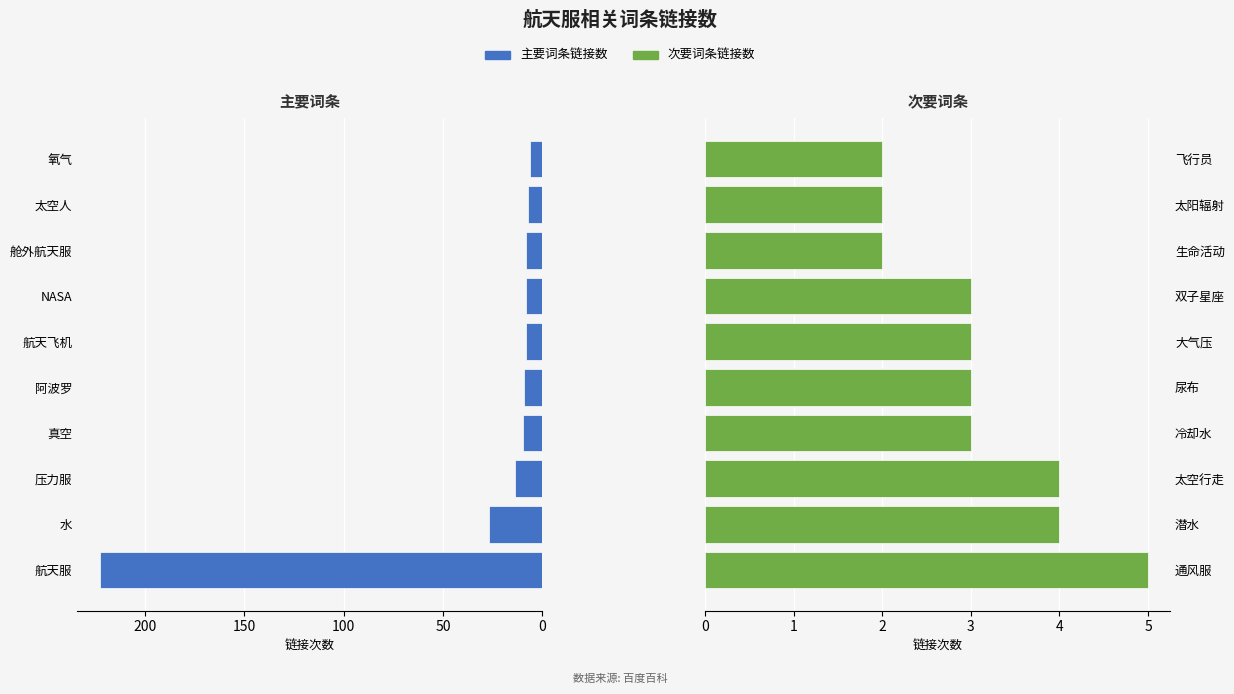

How many bars are there in total?

20